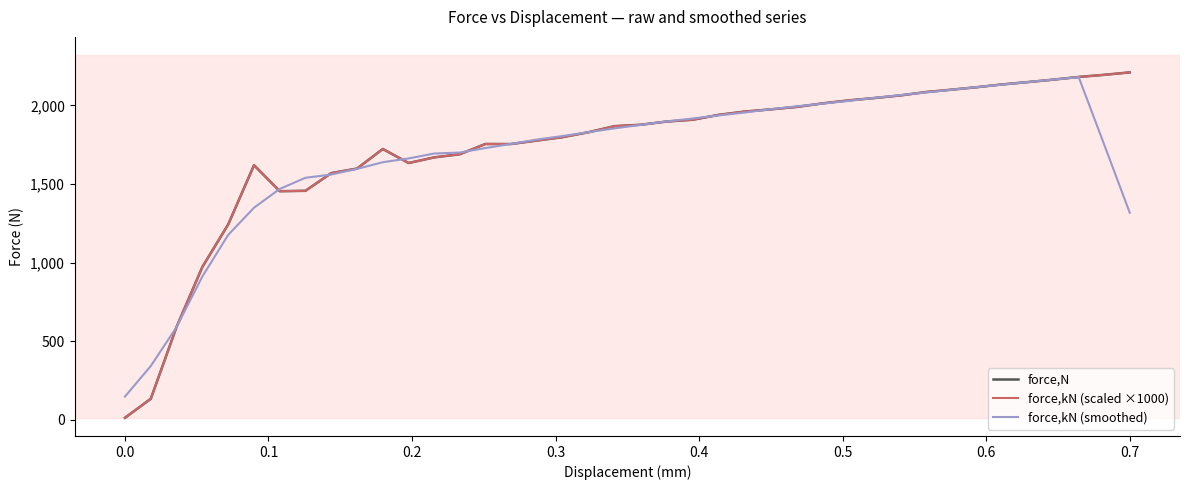

Does the chart have visible grid lines?

No